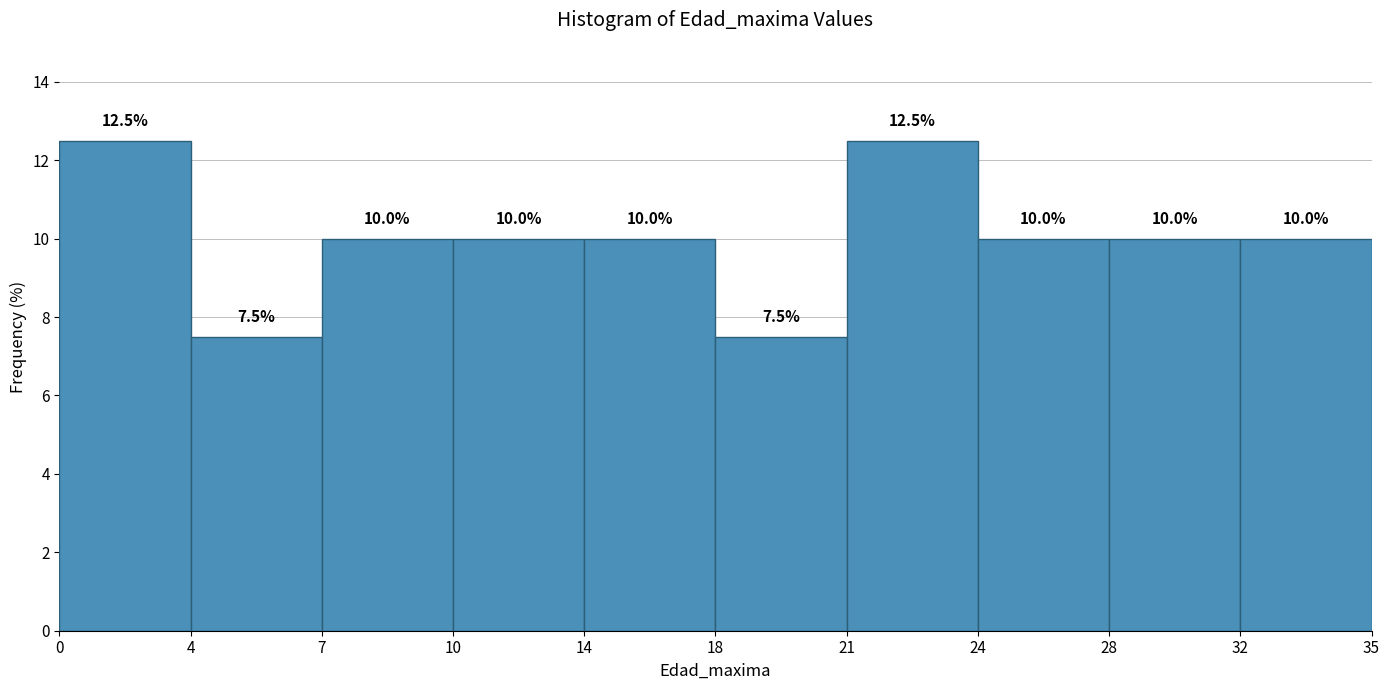

Reading right to left, extract all data points from this chart.

10.0	10.0	10.0	12.5	7.5	10.0	10.0	10.0	7.5	12.5